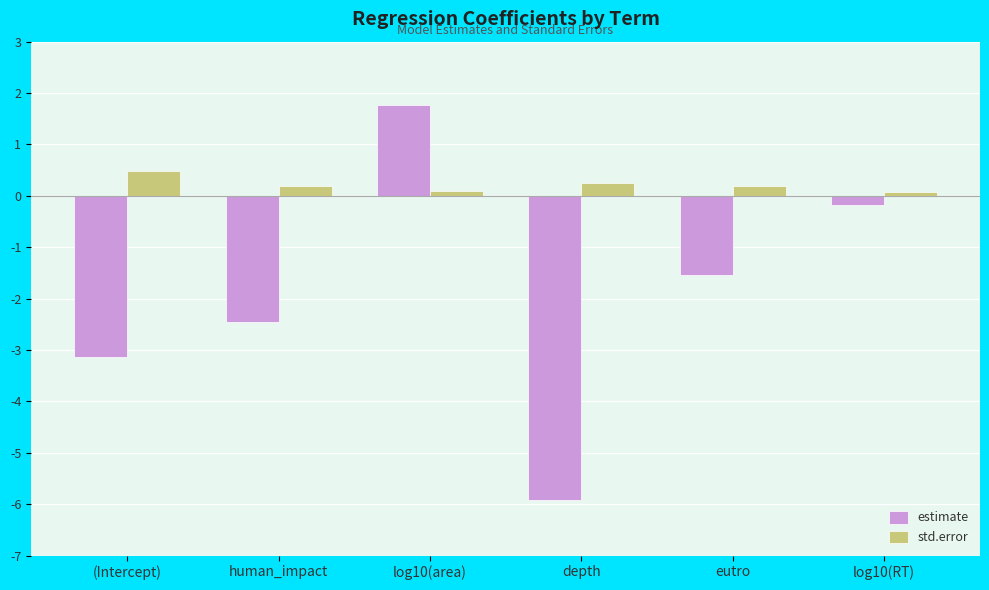

At human_impact, list the series in order from smallest to largest.

estimate, std.error